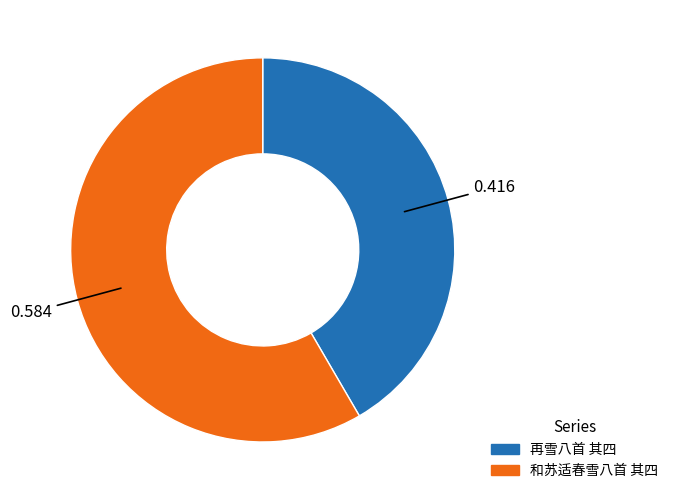

What is the largest slice in the pie chart?

和苏适春雪八首 其四